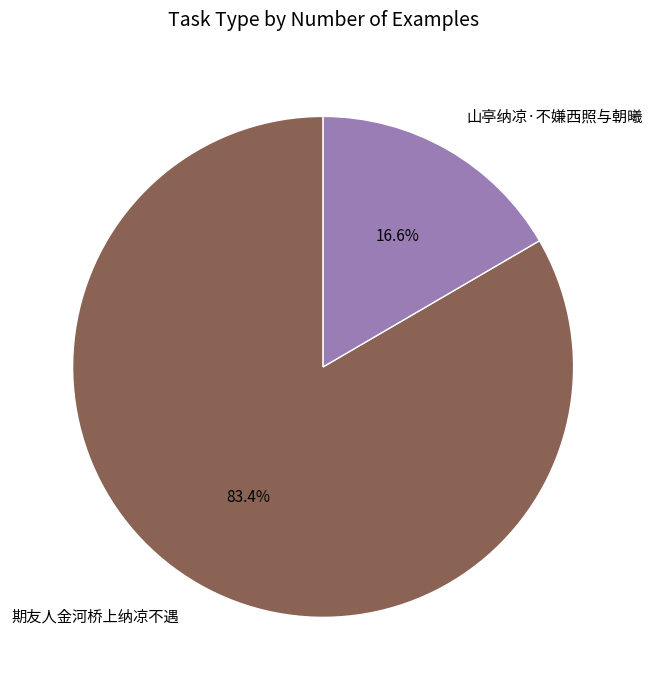

Rank the categories by value from highest to lowest.

期友人金河桥上纳凉不遇, 山亭纳凉·不嫌西照与朝曦